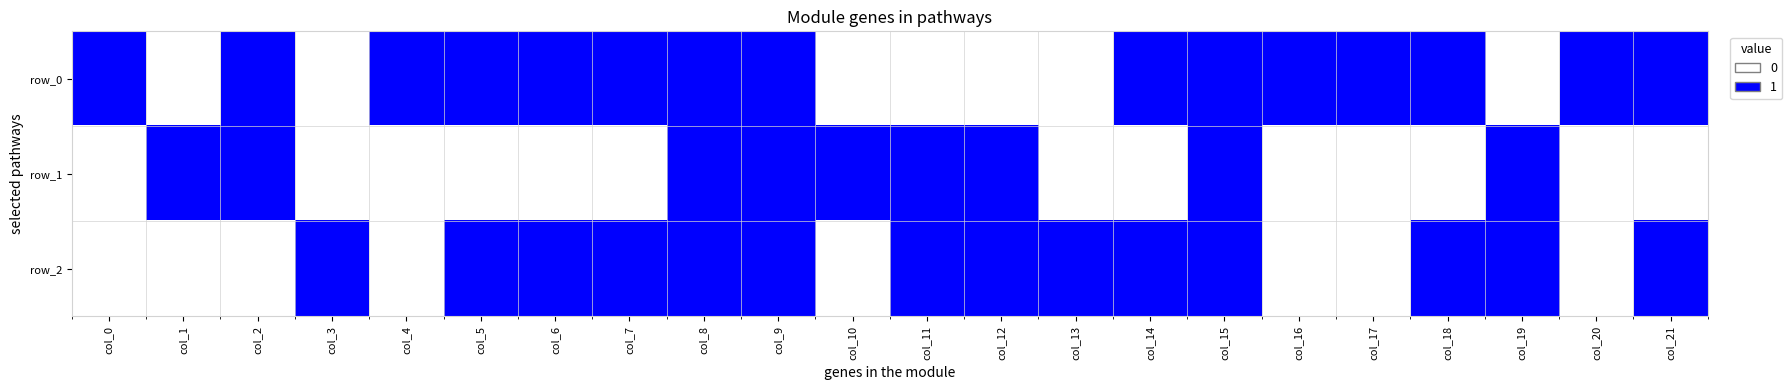

How many values in the row_1 series exceed 0?

9